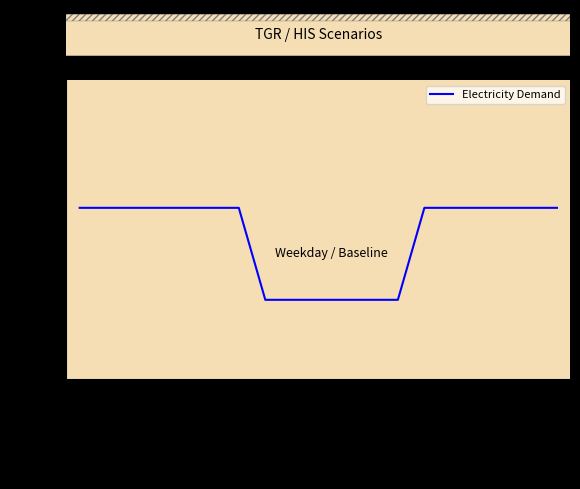

The chart shows a value of 1.2 at TGR-0B. True or false?

True